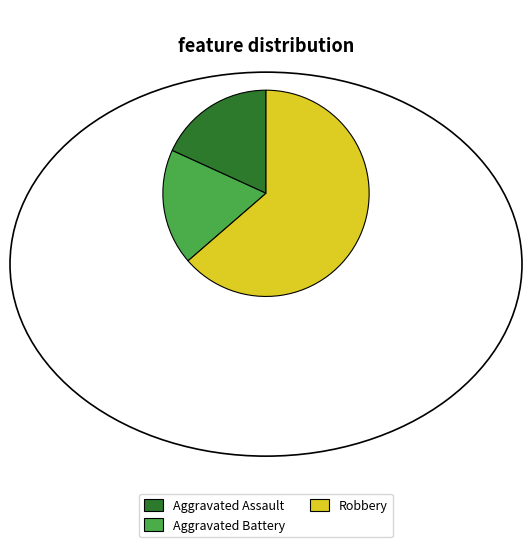

Is Robbery the majority of the pie?

Yes